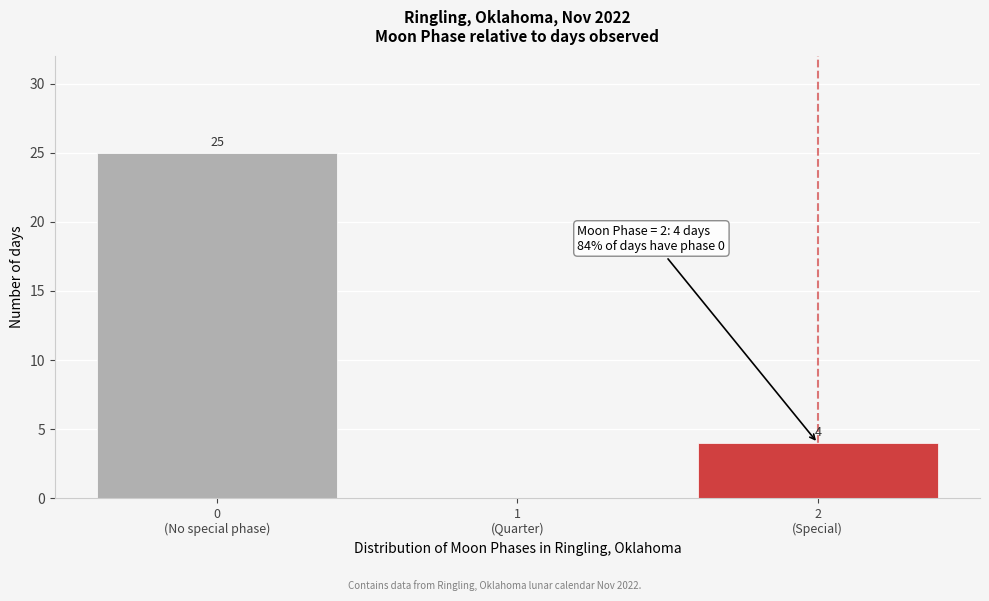

What is the sum of all values?

29